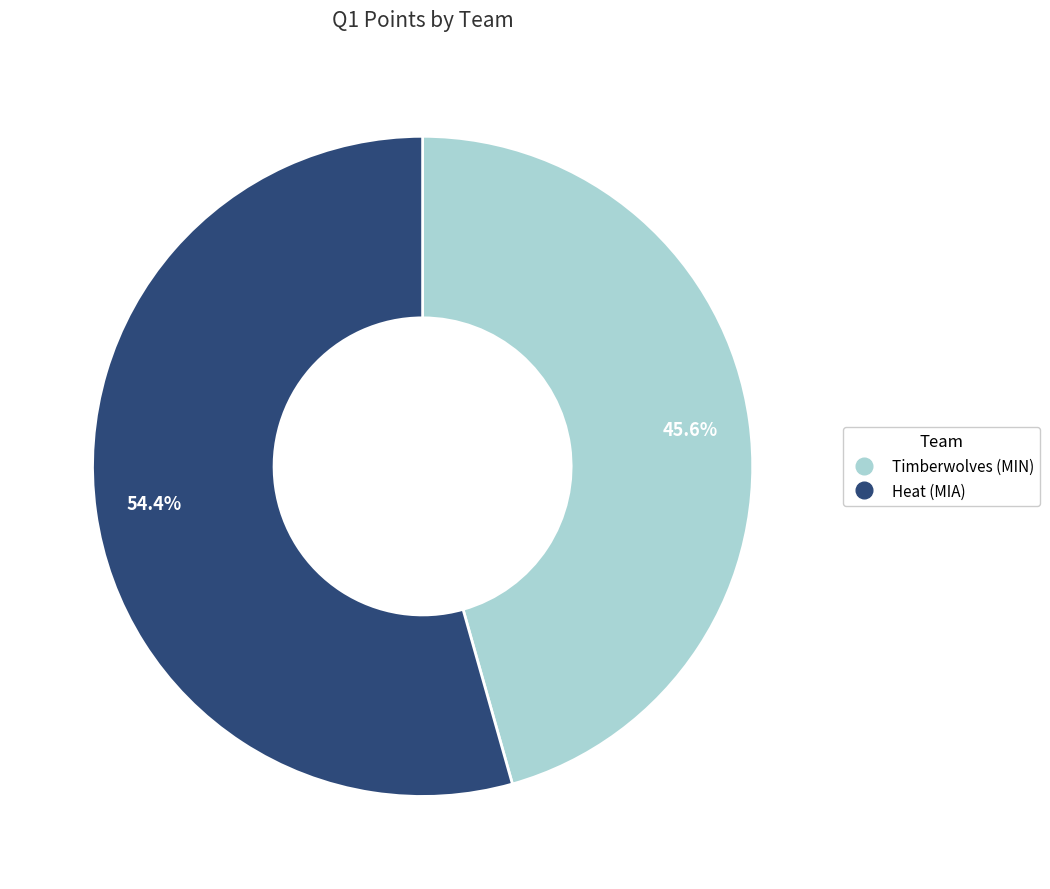

Approximately how many times larger is the value at Timberwolves (MIN) compared to Heat (MIA)?

0.8